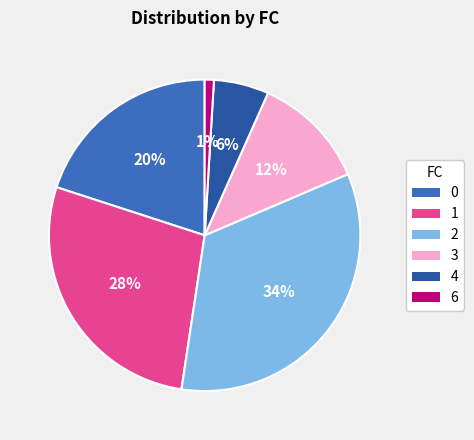

Does any single category account for the majority?

No